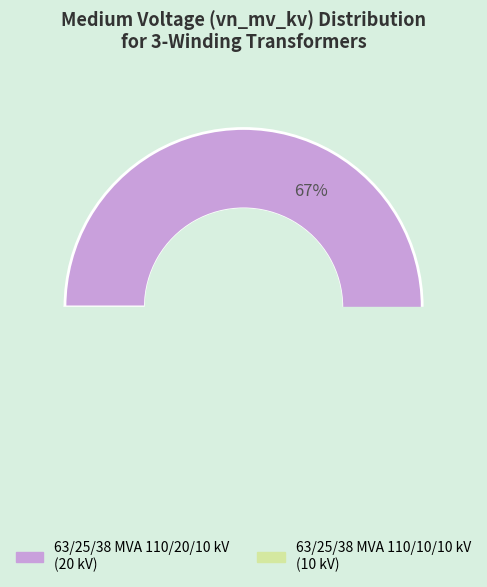

To the nearest percent, what is the difference between the largest and smallest slice percentages?

33%